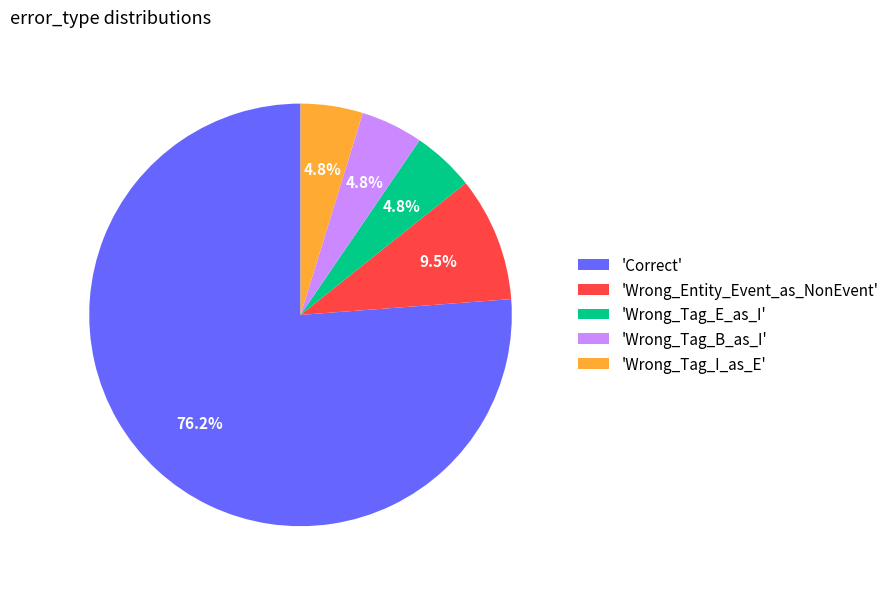

Count the number of slices in the pie.

5